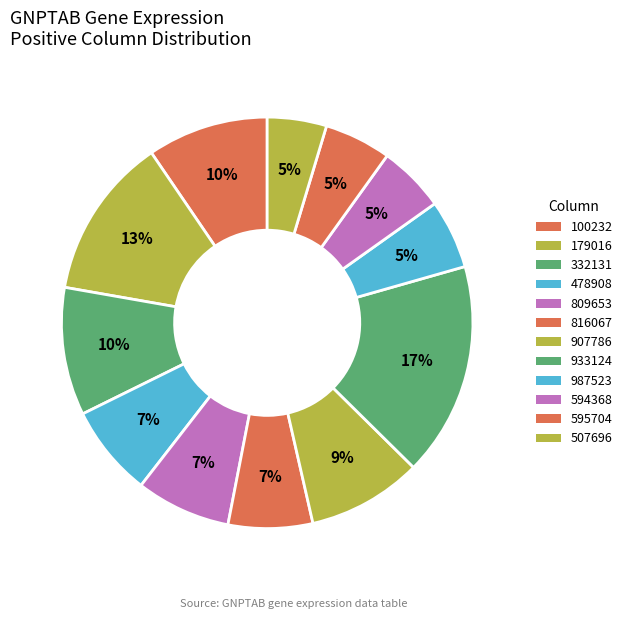

How many slices are in this pie chart?

12